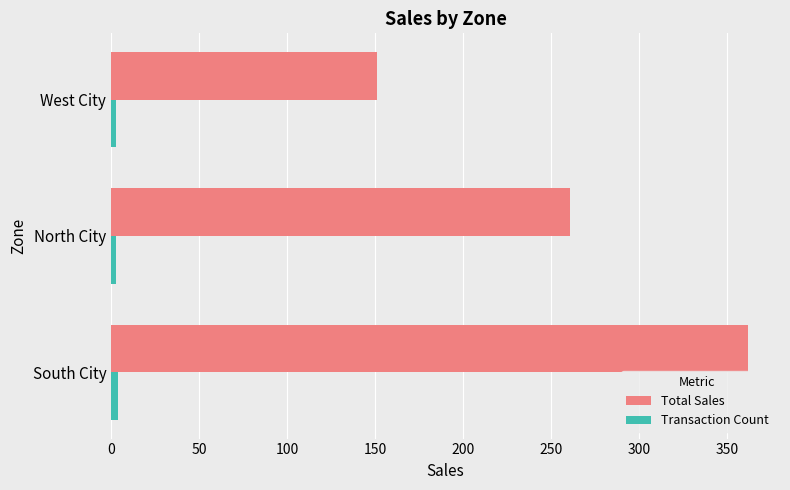

List the series in order of their overall mean, lowest first.

Transaction Count, Total Sales